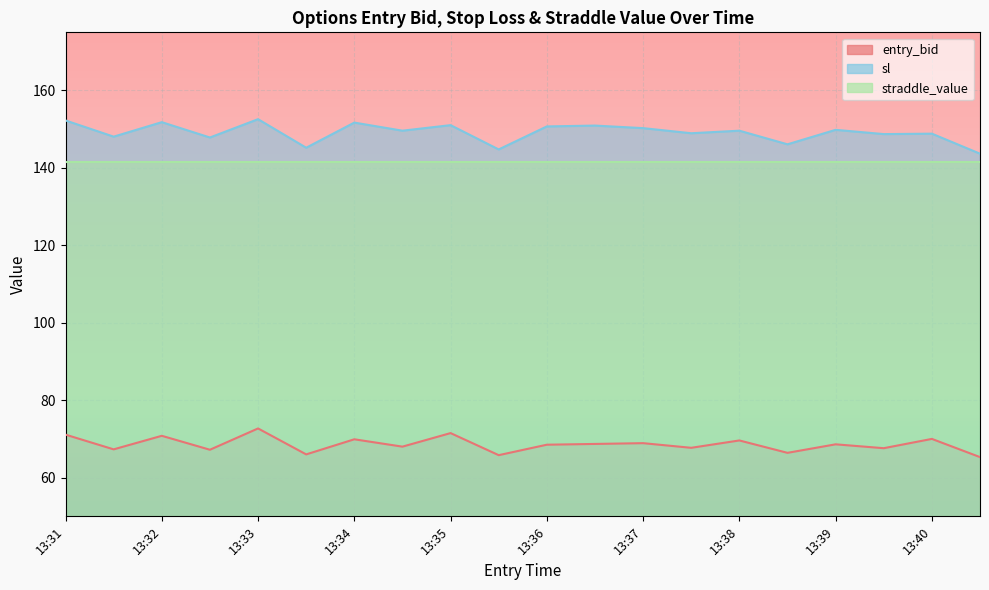

How many data points in sl are less than 149?

9